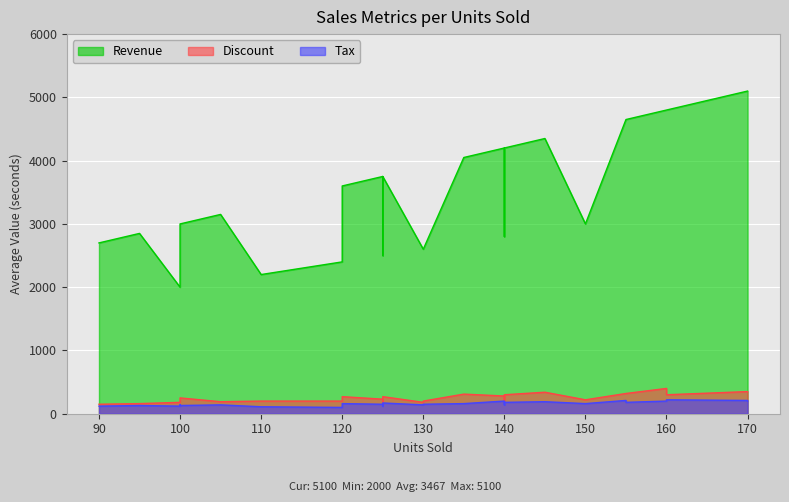

What is the value of the Revenue point at the 21st from the left?

3000